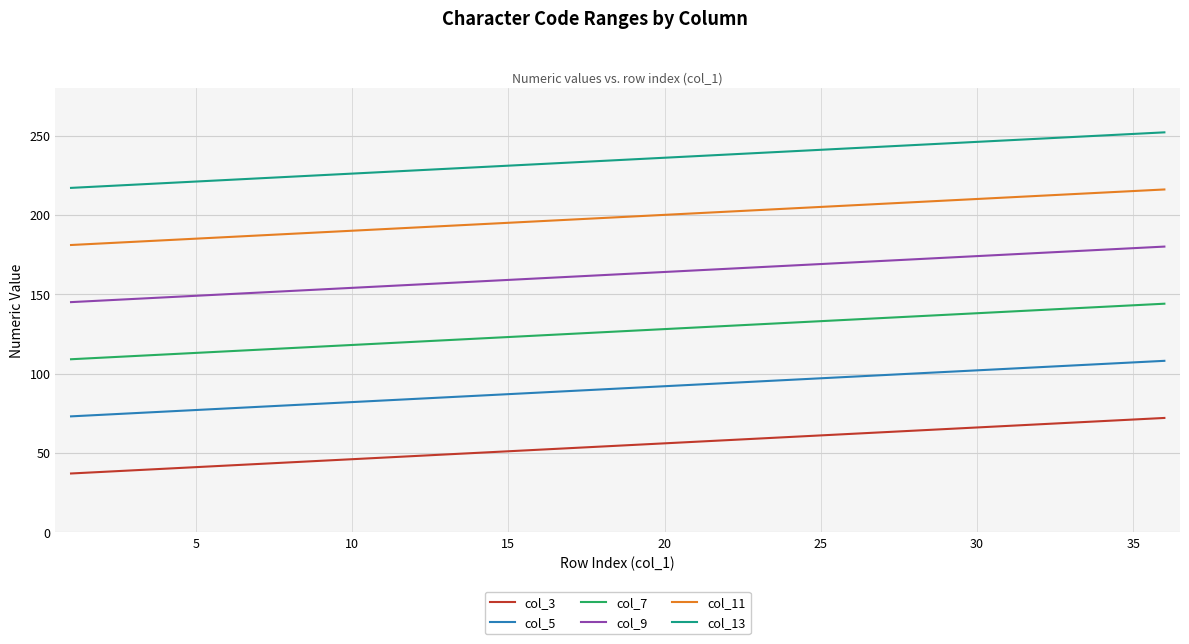

Does the chart have visible grid lines?

Yes